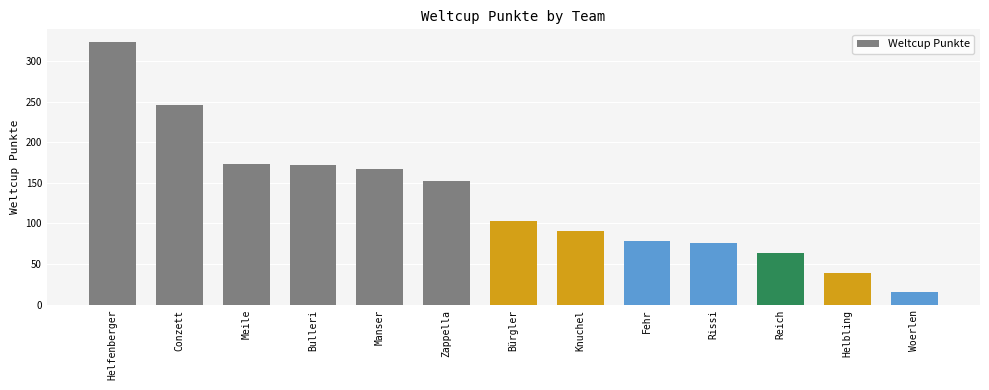

What is the value of the 2nd bar from the left?

246